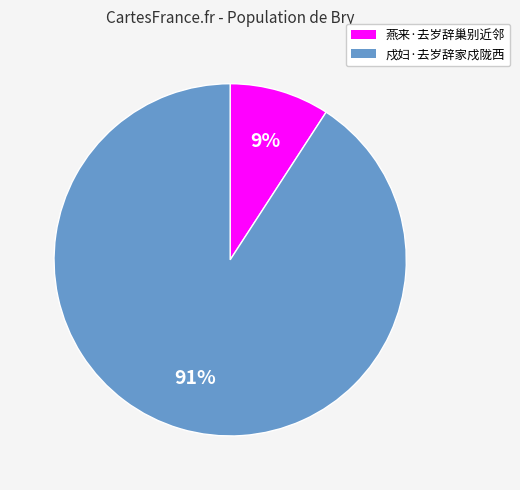

True or false: 戍妇·去岁辞家戍陇西 accounts for 97% of the total.

False